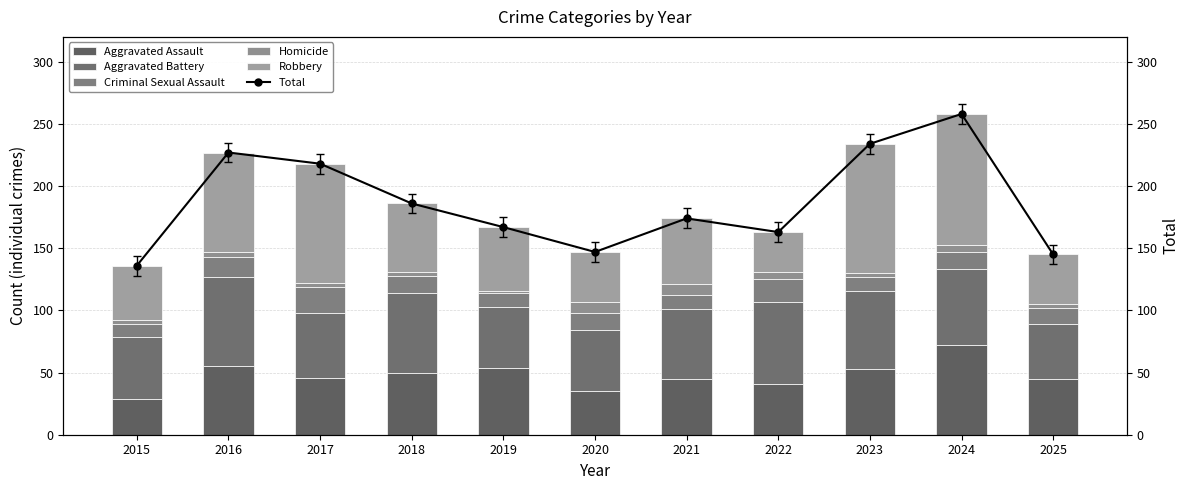

At how many categories does at least one series exceed 229?

2